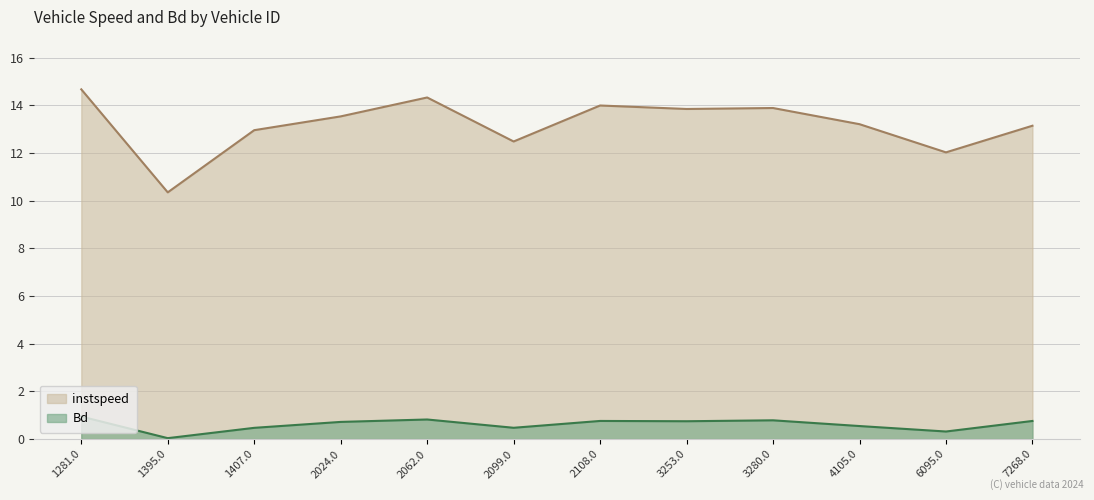

What is the label of the 8th point from the right?

2062.0